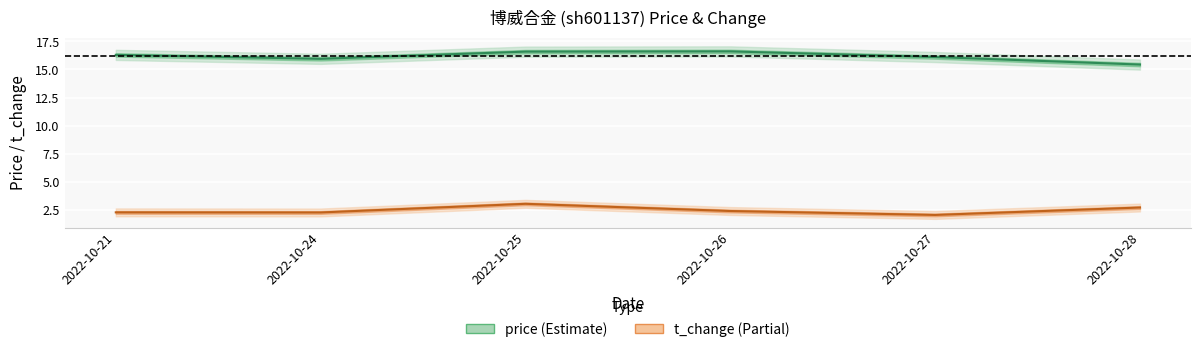

True or false: price and t_change cross at least once.

False